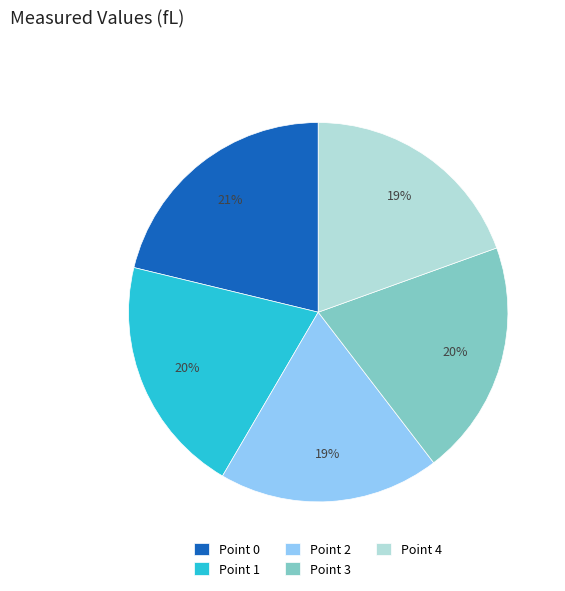

Between Point 4 and Point 0, which is larger?

Point 0